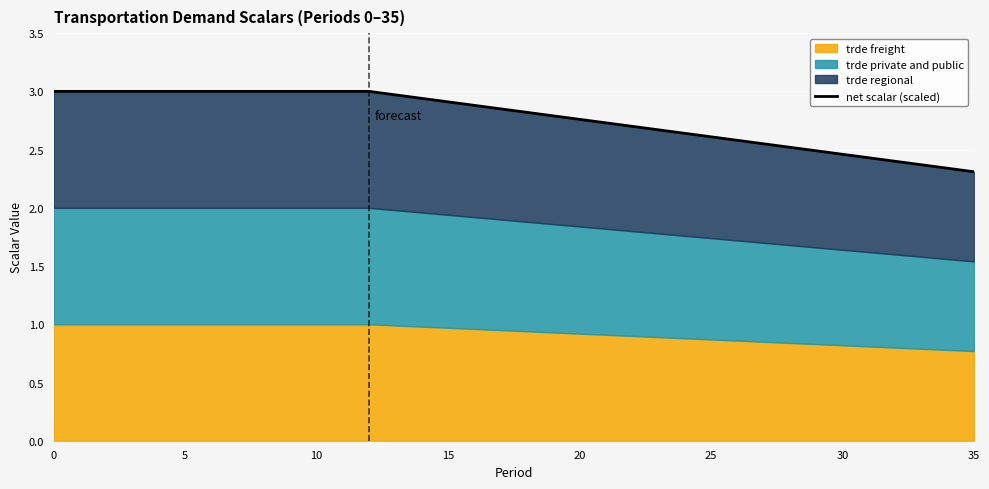

What is the approximate value at 10?

3.0